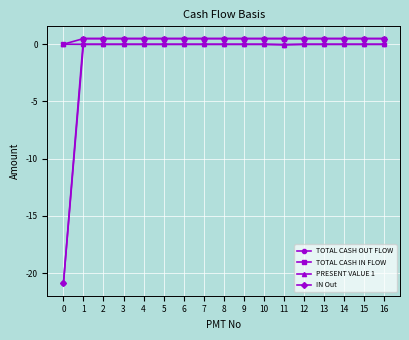

What is the total value across all series at 7?

1.0